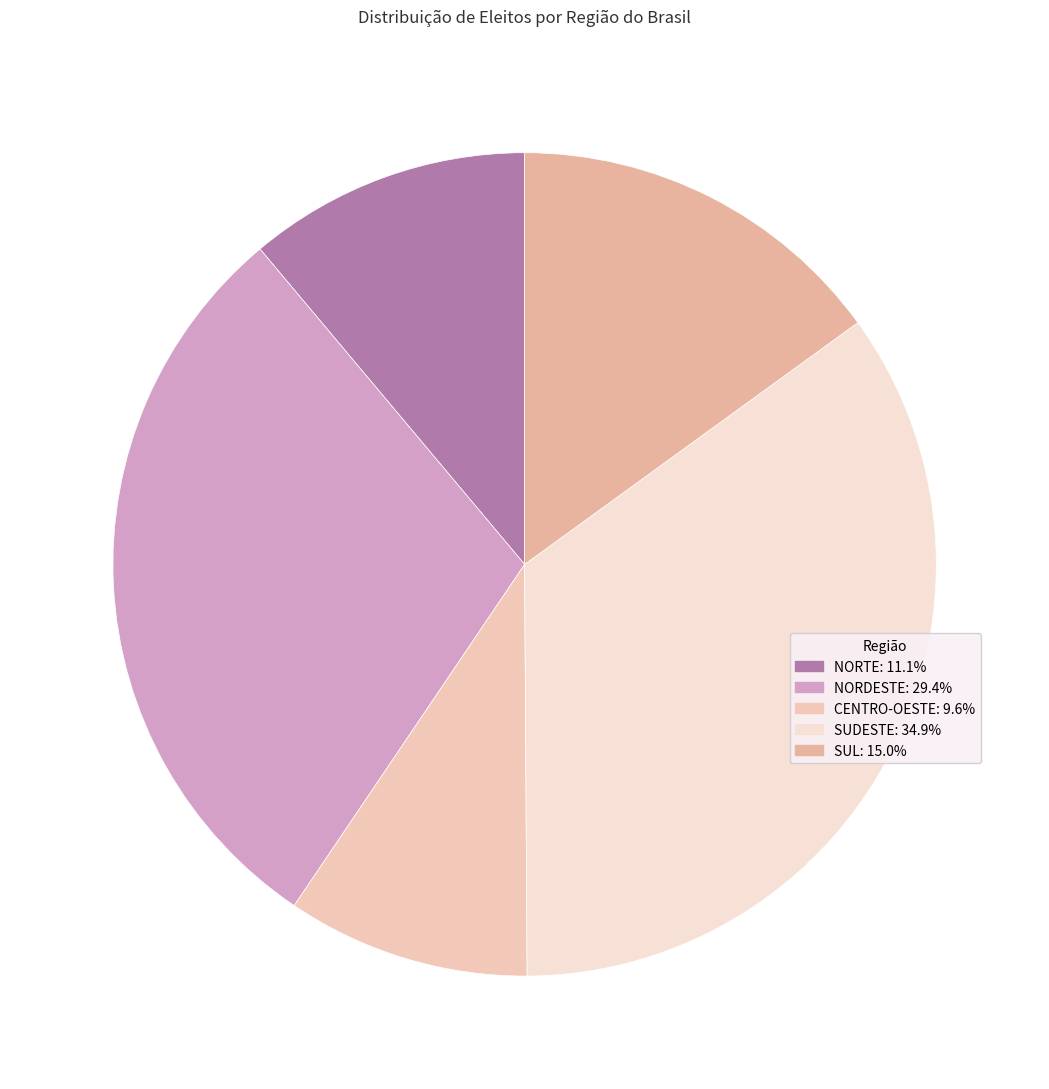

To the nearest percent, what portion does SUDESTE represent?

35%